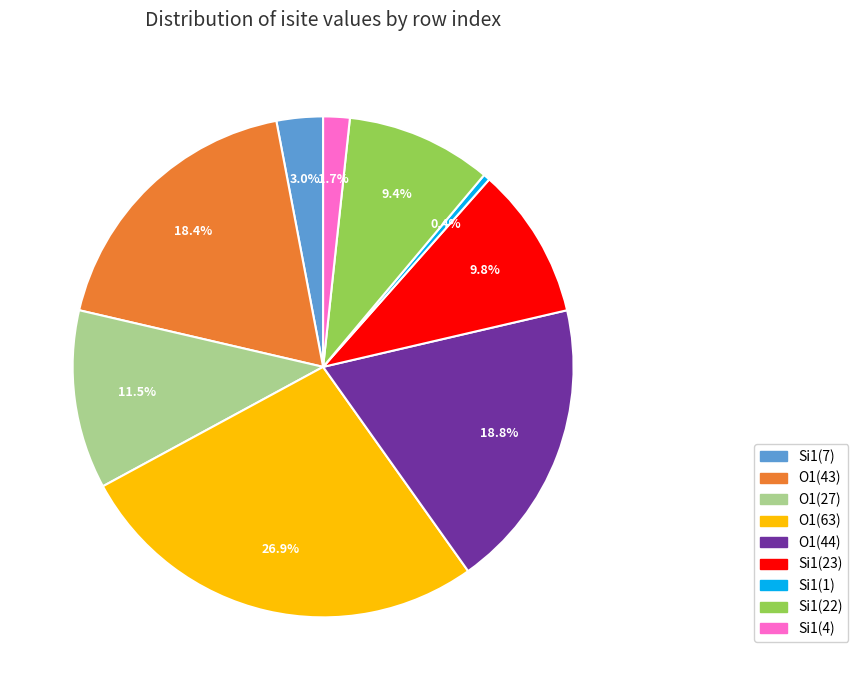

Which has a higher value, Si1(7) or O1(43)?

O1(43)